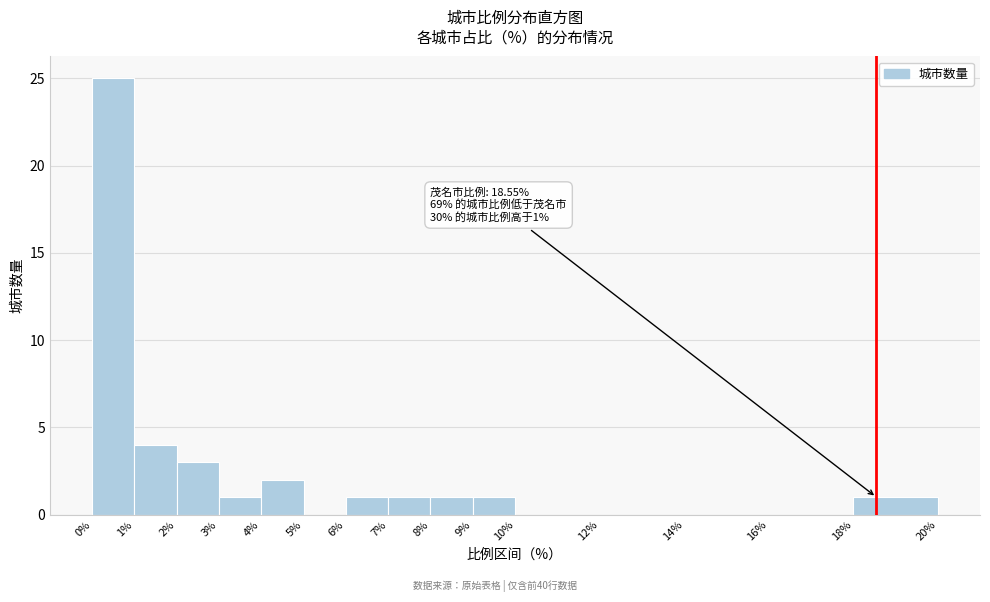

Over which range of the x-axis is the bar tallest?

0% to 1%